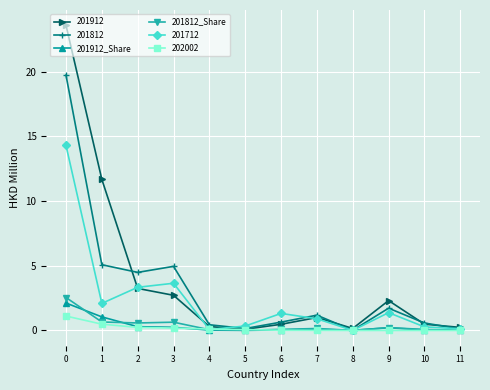

Is it true that 201812_Share equals 0.0 at 8?

True